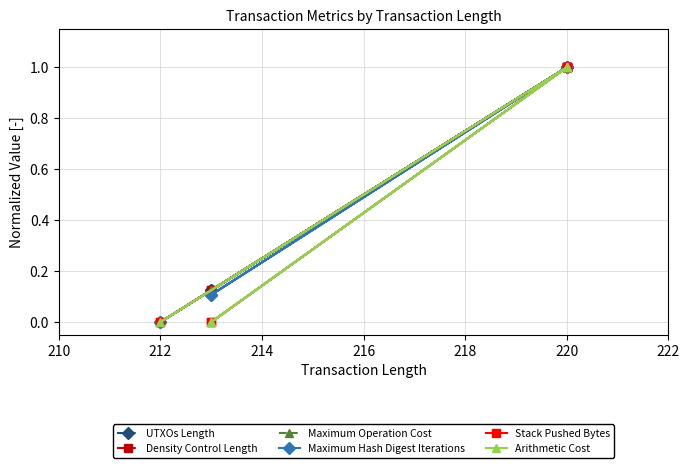

Which series changed the most between 210 and 218?

UTXOs Length